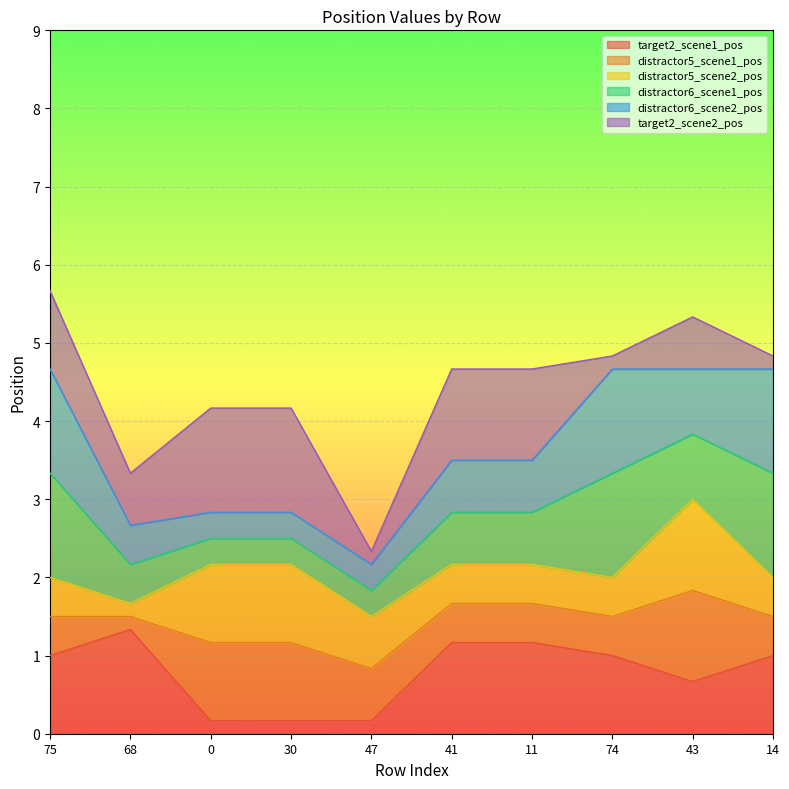

Which category has the highest value across all series?

68